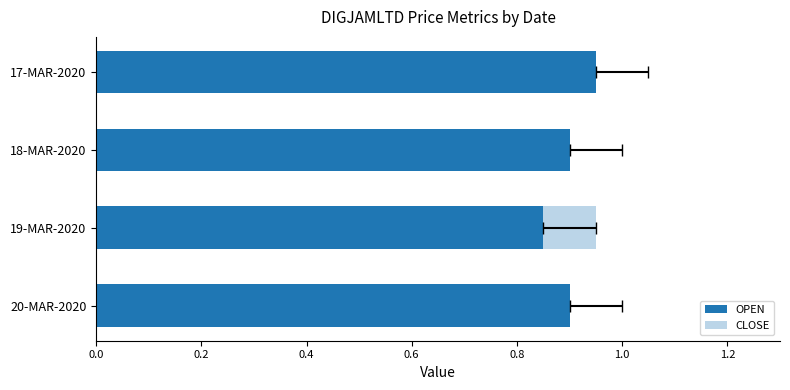

What is the sum of all OPEN values?

3.6